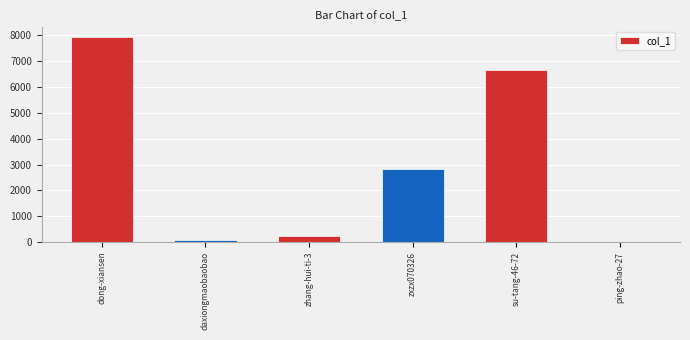

Reading left to right, transcribe all the data shown in this chart.

7924	61	248	2842	6674	2